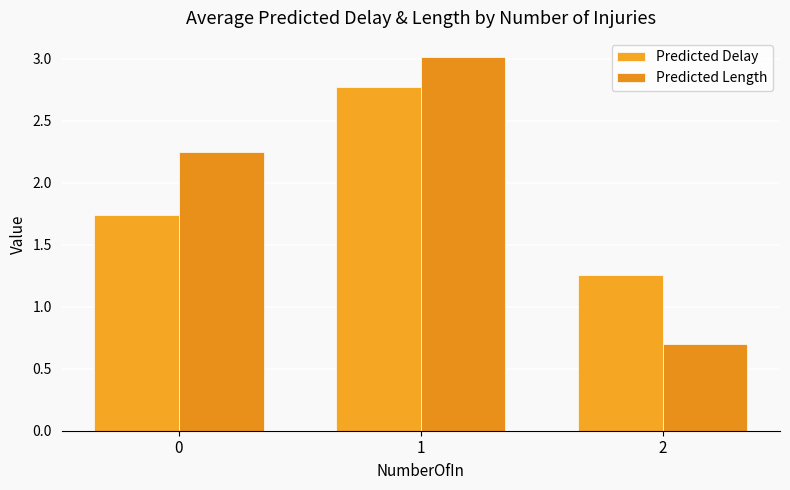

How many groups of bars are there?

3